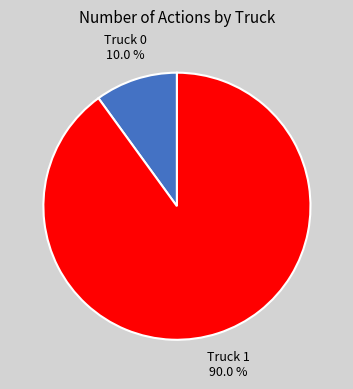

How many segments does this pie chart have?

2